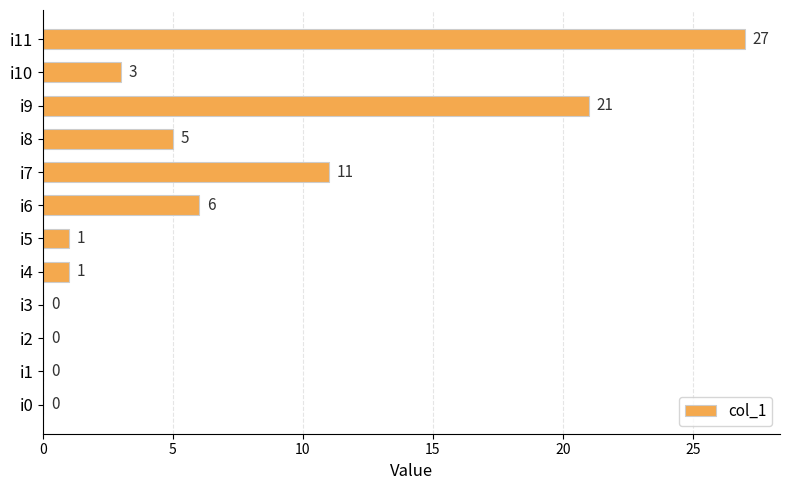

What is the average value?

6